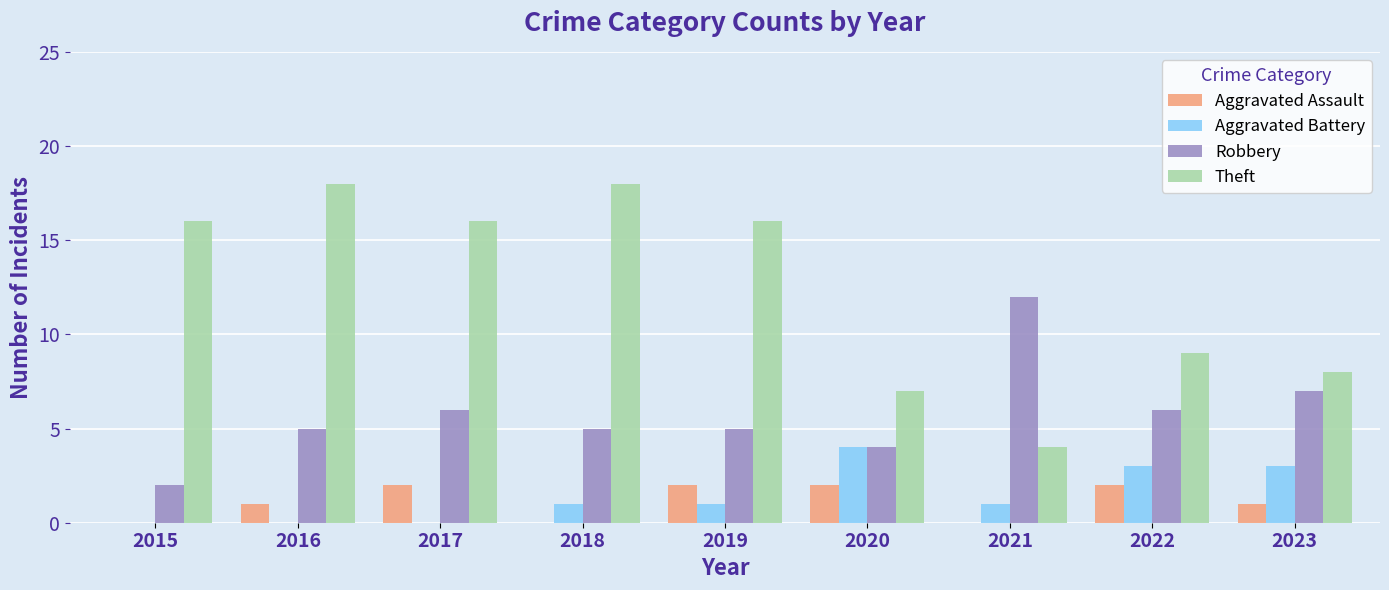

Which series has the largest total across all categories?

Theft